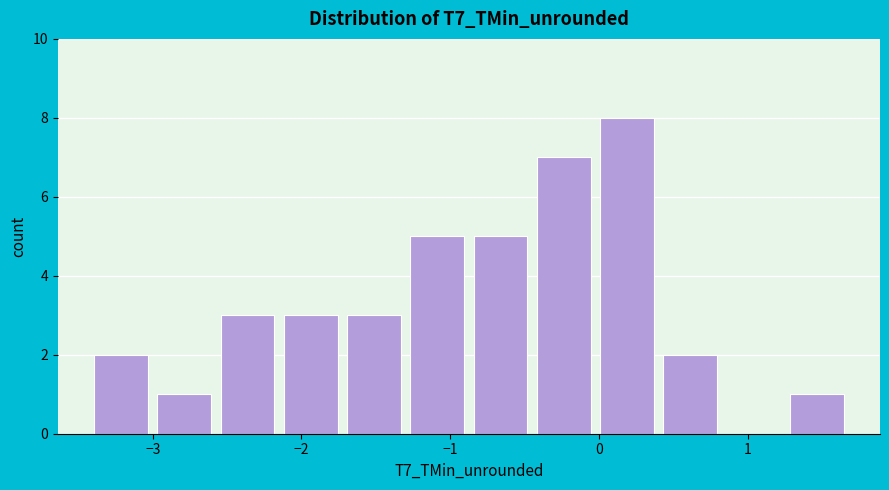

Over which range of the x-axis is the bar tallest?

0.0 to 0.4